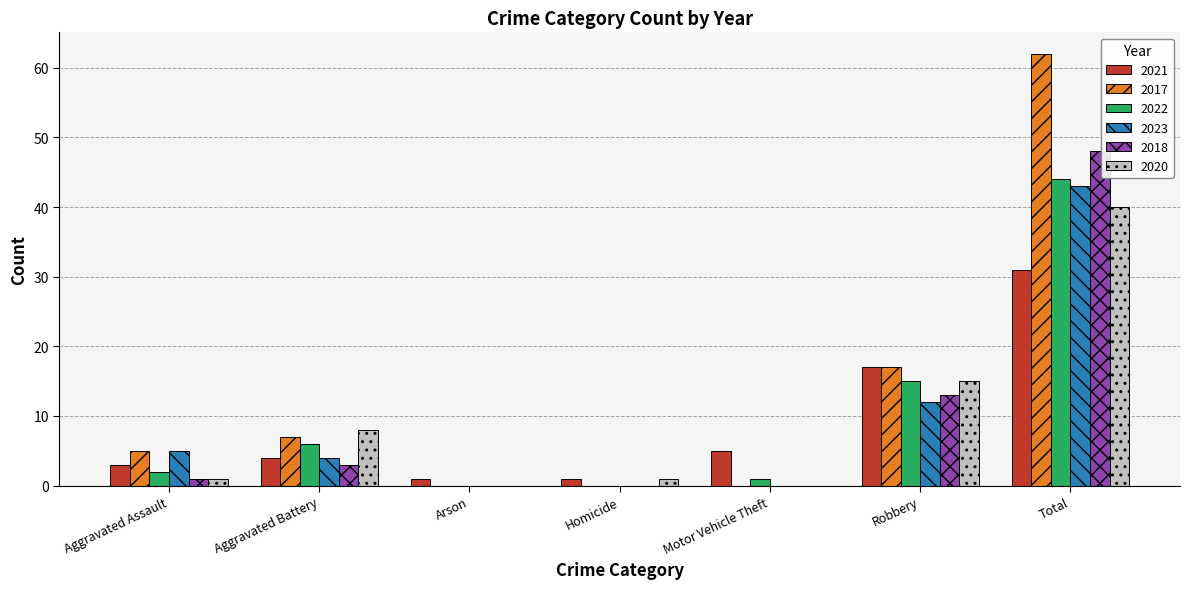

The 2023 series shows 6 at Robbery. True or false?

False